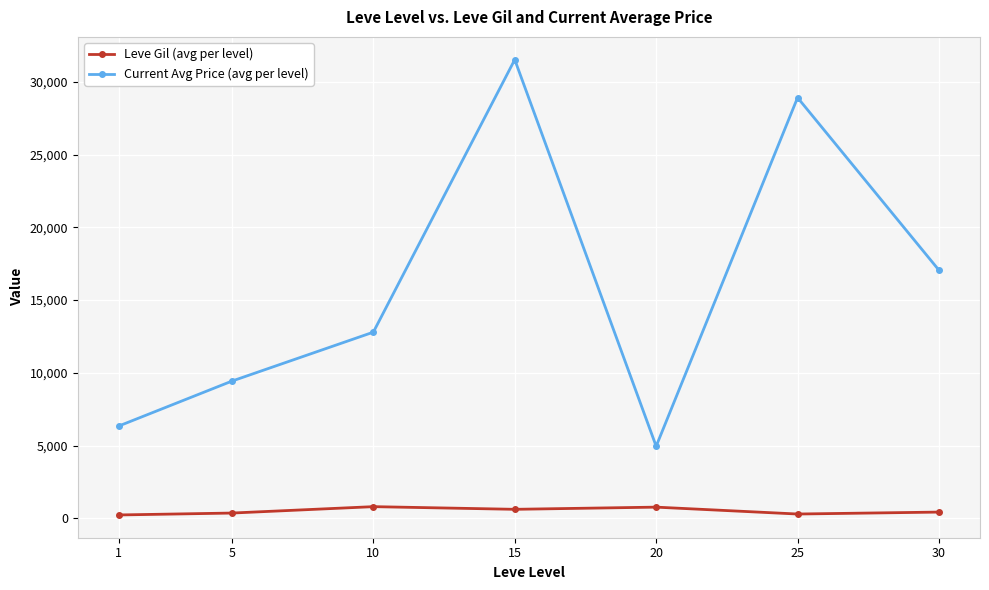

Between 15 and 30, which series saw the biggest shift?

Current Avg Price (avg per level)